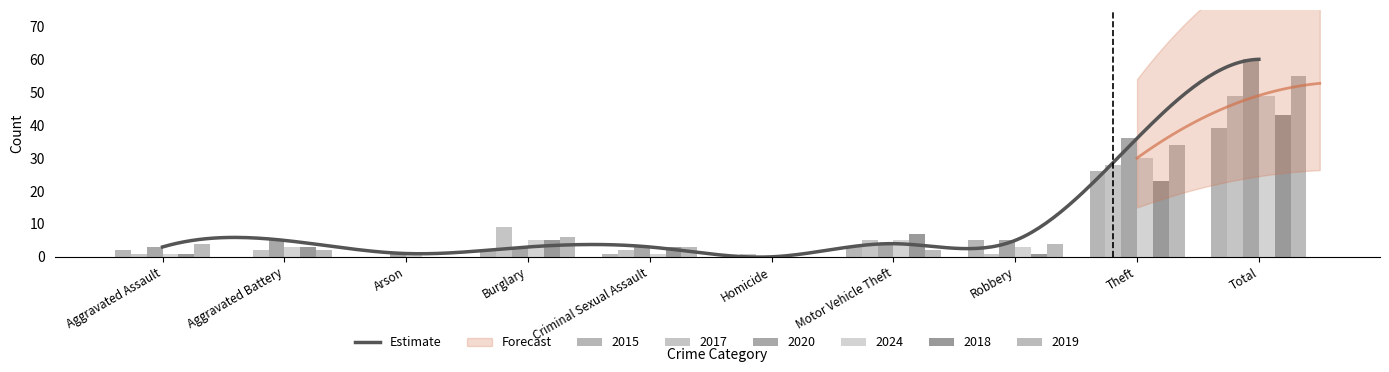

At which category does the chart reach its peak across all series?

Total